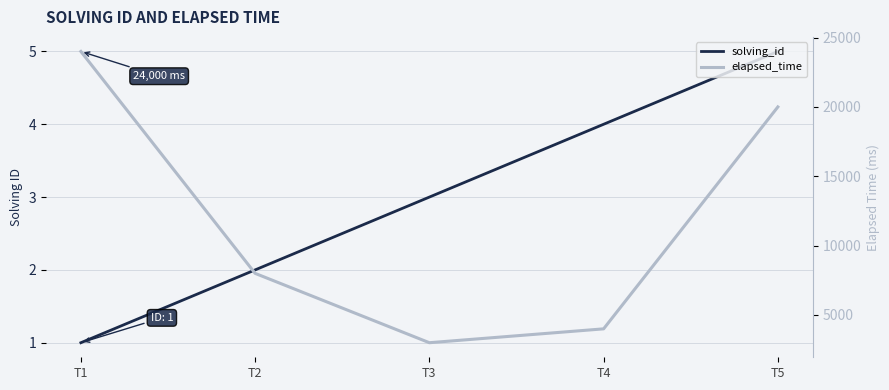

What are all the series names shown in the legend?

solving_id, elapsed_time